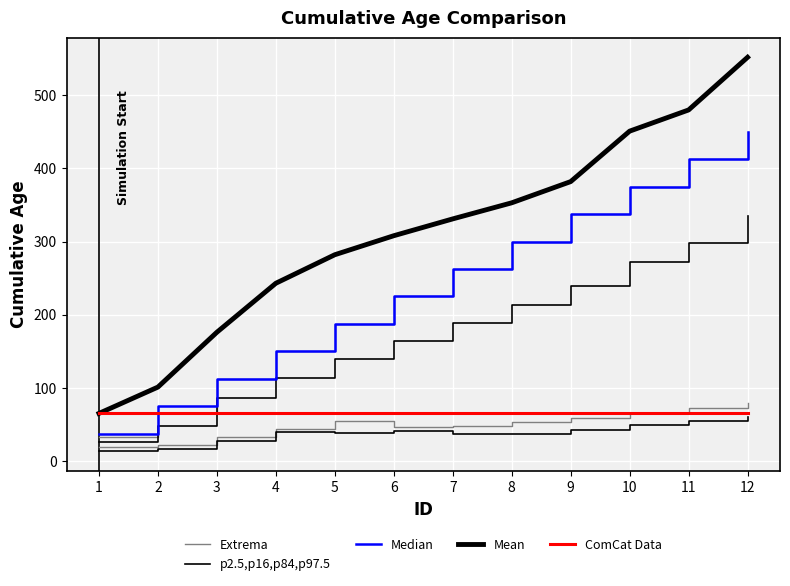

Is the value of Mean at 2 greater than the value of Median at 10?

No